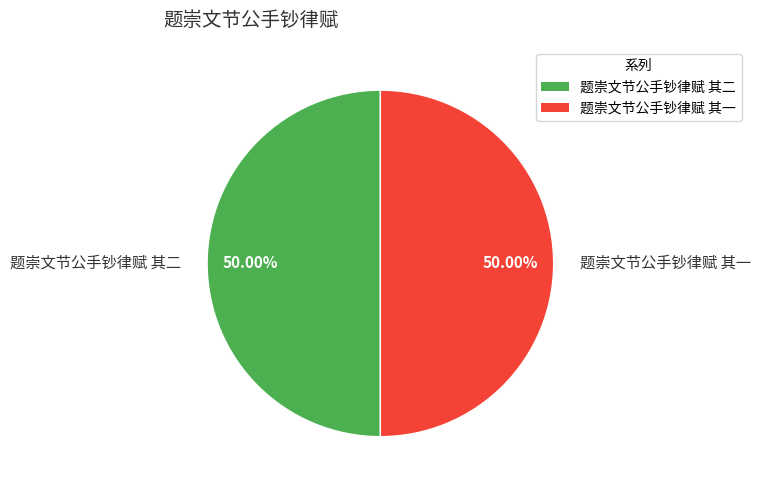

What is the ratio of the value at 题崇文节公手钞律赋 其二 to the value at 题崇文节公手钞律赋 其一?

1.0